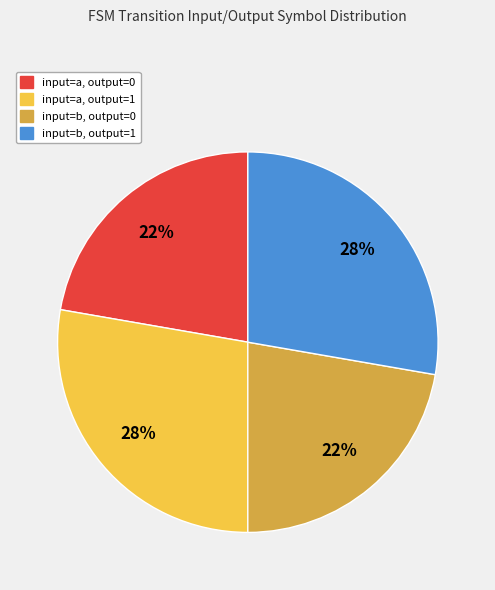

Is there any slice that represents more than half of the pie?

No